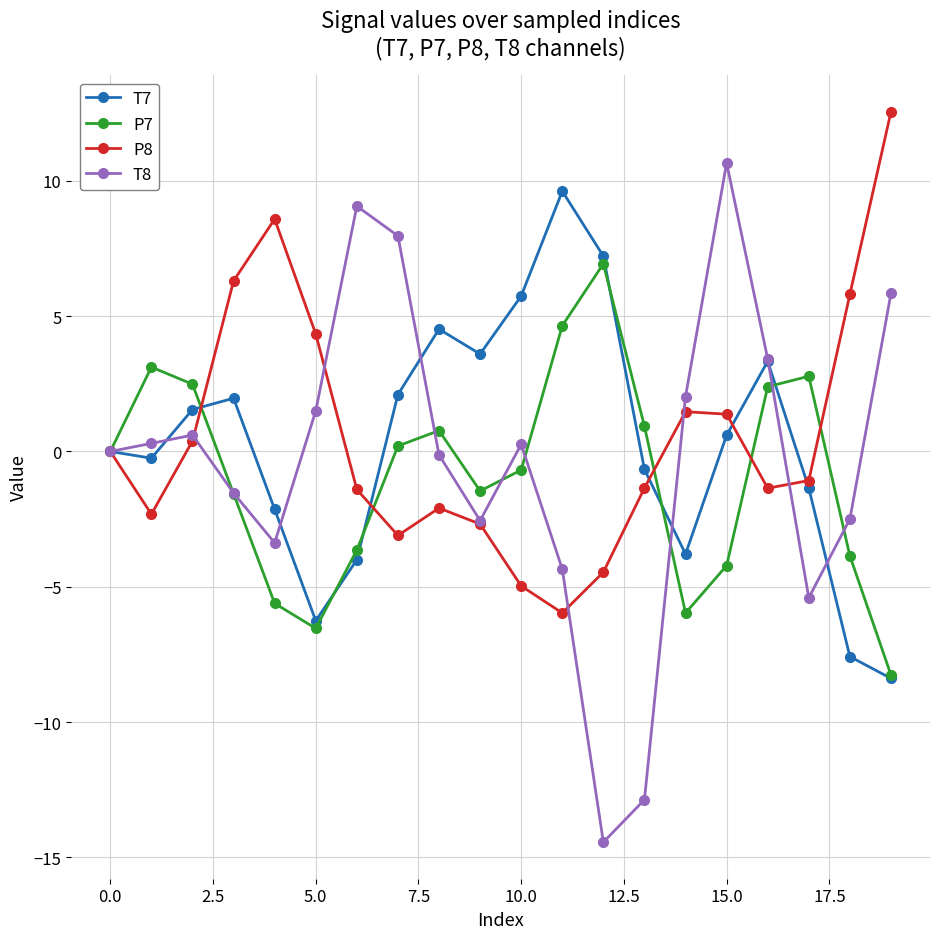

What is the minimum value for T7?

-8.4